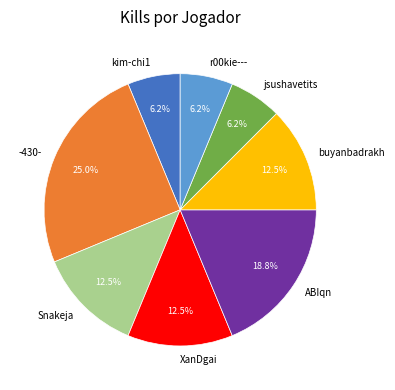

What is the ratio of the value at XanDgai to the value at ABIqn?

0.7